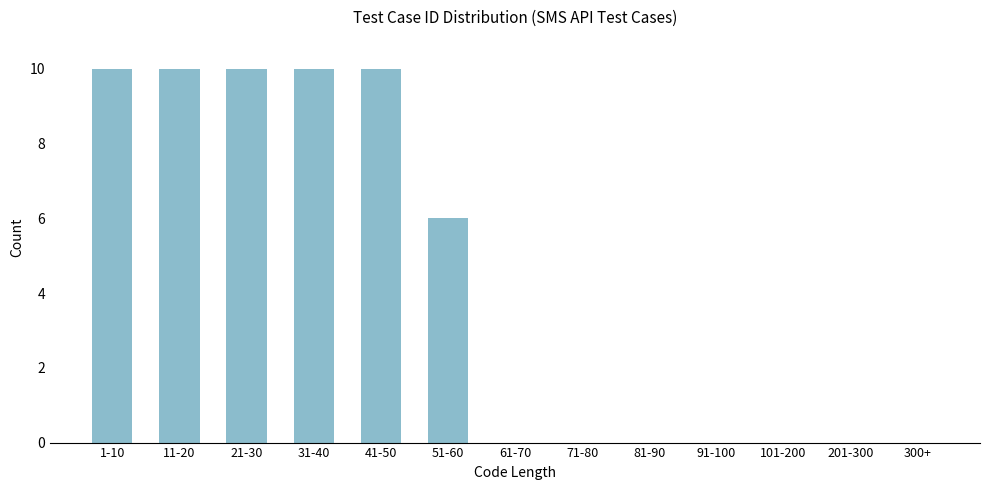

Reading right to left, what are all the values shown in this chart?

300+=0	201-300=0	101-200=0	91-100=0	81-90=0	71-80=0	61-70=0	51-60=6	41-50=10	31-40=10	21-30=10	11-20=10	1-10=10